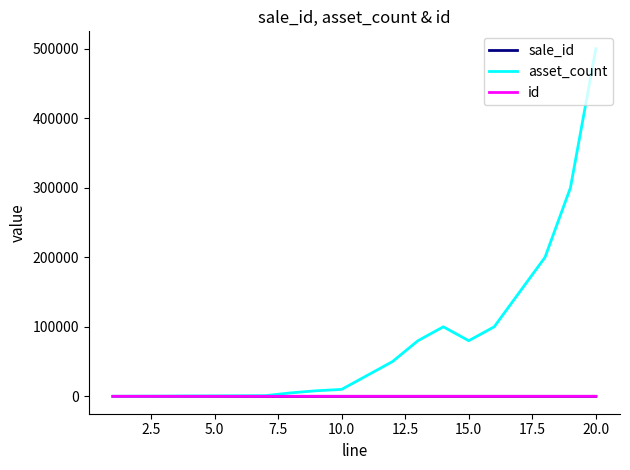

True or false: id and sale_id intersect in this chart.

False